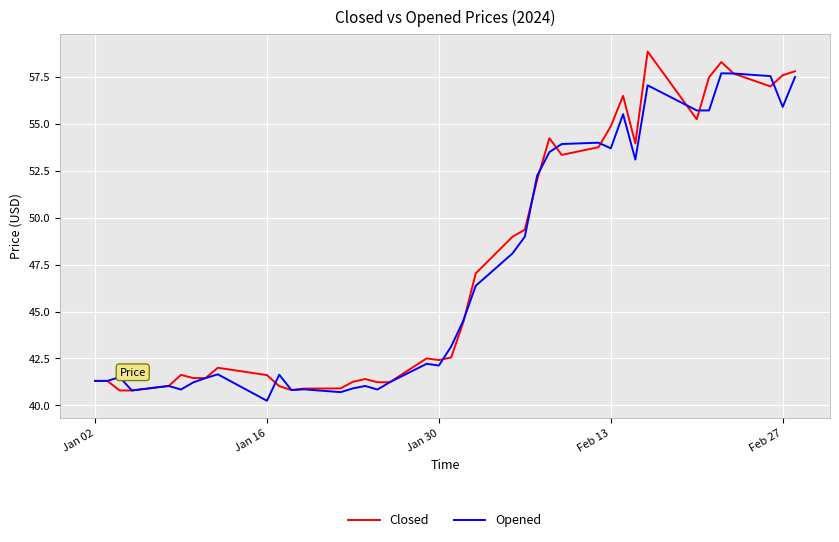

List the series in order of their peak value, lowest first.

Opened, Closed